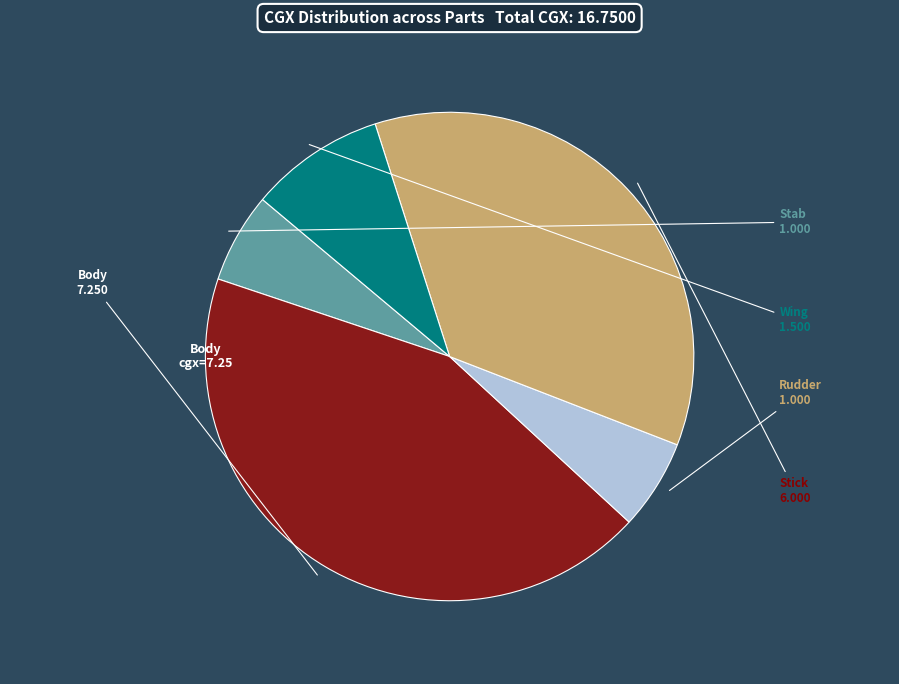

Which slice is the largest?

Body